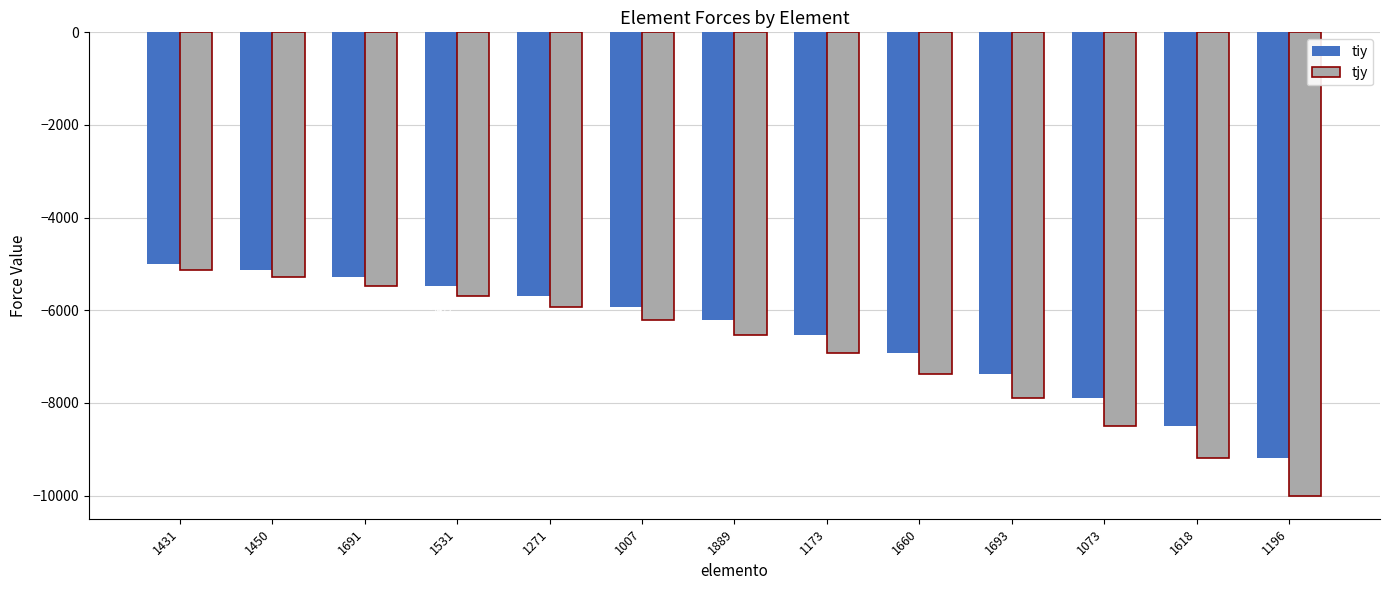

Read the tiy value at 1173.

-6542.8